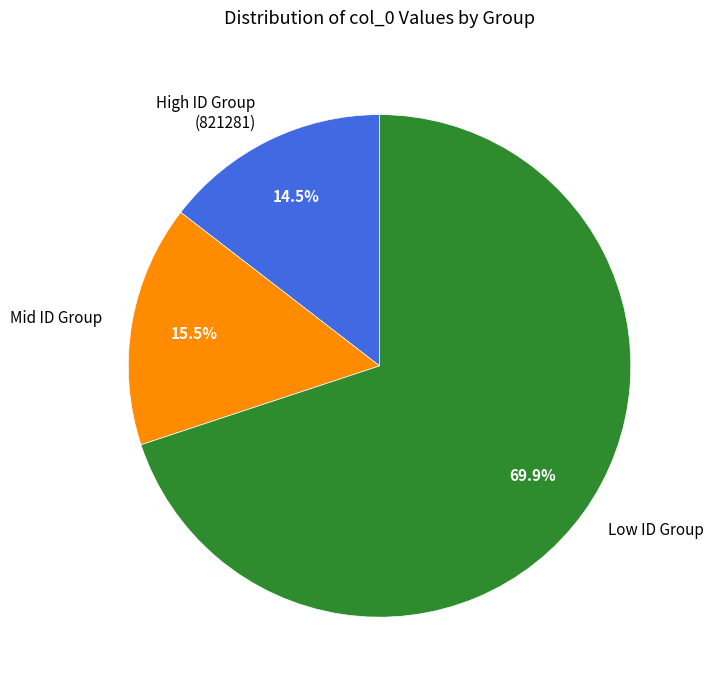

What is the ratio of the value at Low ID Group to the value at High ID Group (821281)?

4.8